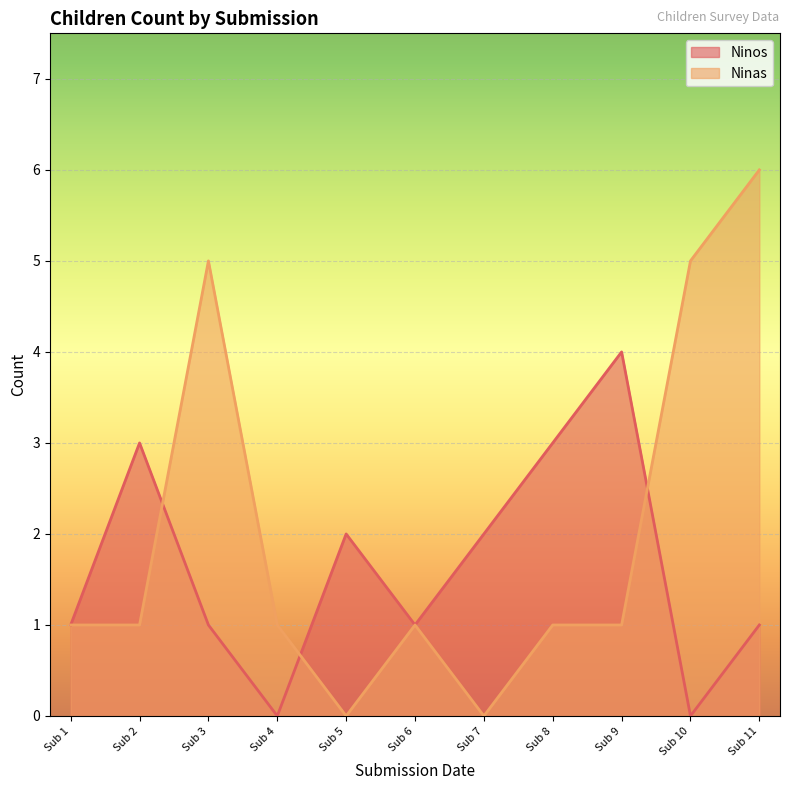

List the series in order of their peak value, highest first.

Ninas, Ninos